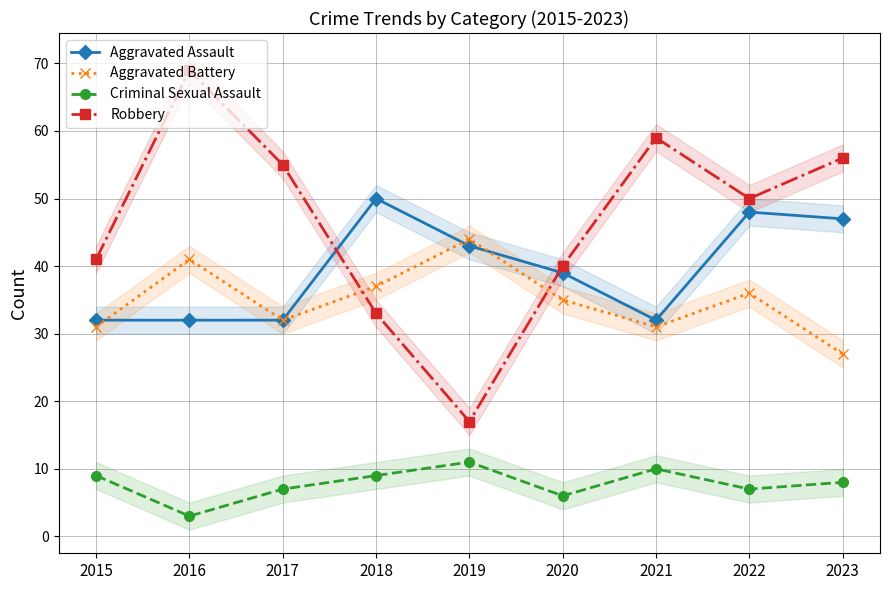

Reading right to left, extract all data points from this chart.

Aggravated Assault: 47	48	32	39	43	50	32	32	32
Aggravated Battery: 27	36	31	35	44	37	32	41	31
Criminal Sexual Assault: 8	7	10	6	11	9	7	3	9
Robbery: 56	50	59	40	17	33	55	69	41